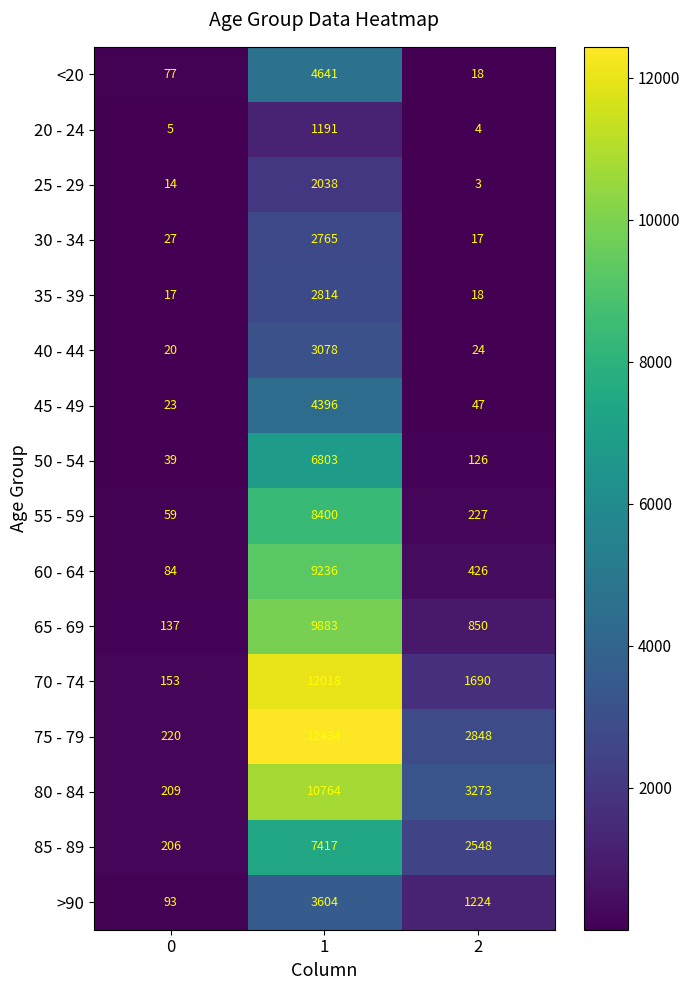

Read the 25 - 29 value at 2.

3